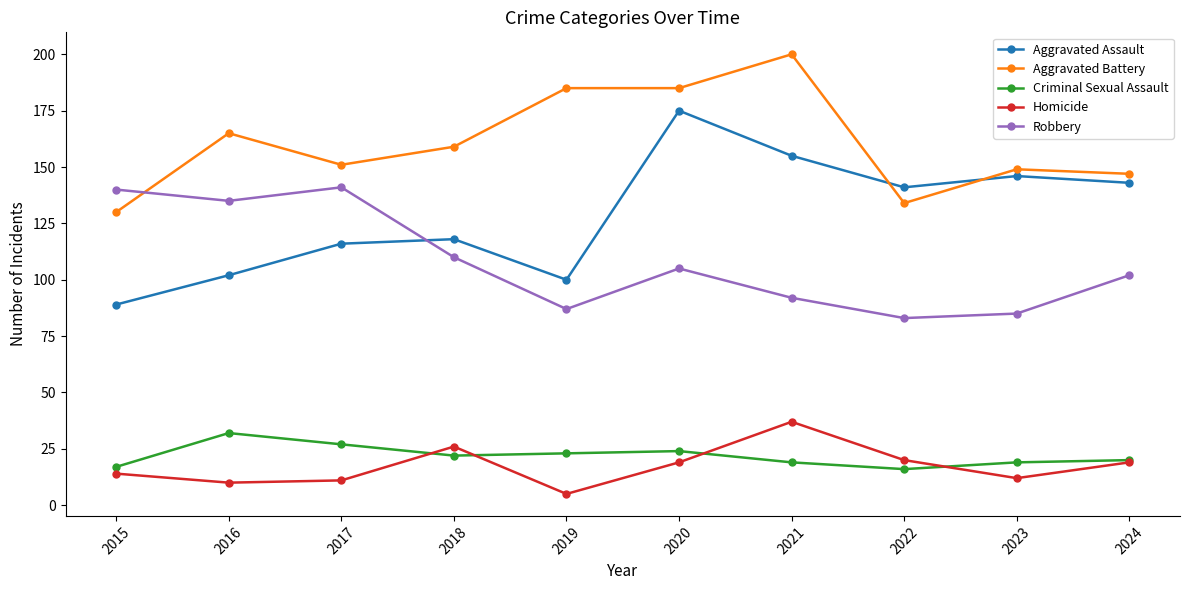

At which category does Aggravated Battery reach its first local peak?

2016